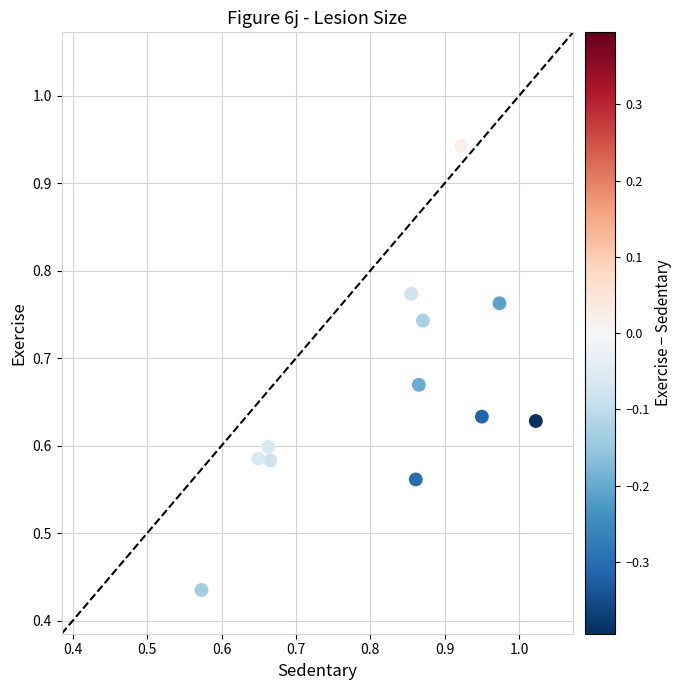

What is the range of Y values (max minus min)?

0.5